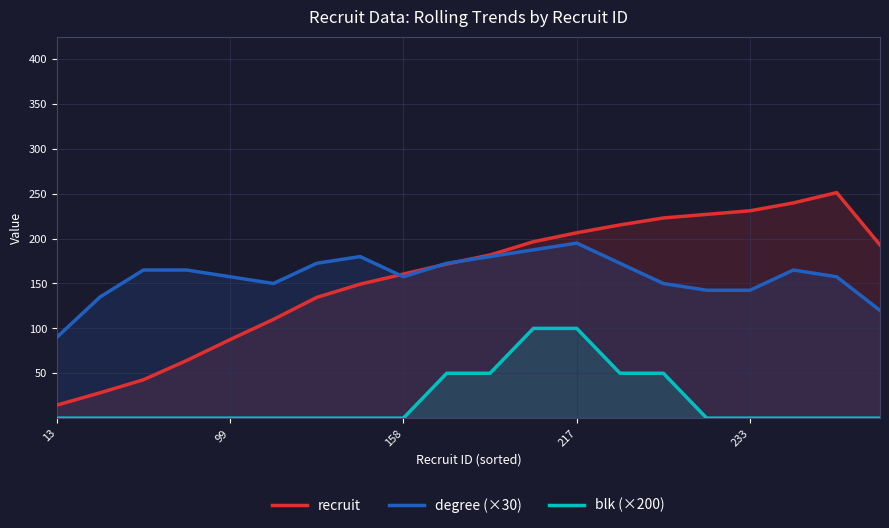

What is the difference between the highest and lowest values at 217?

106.5